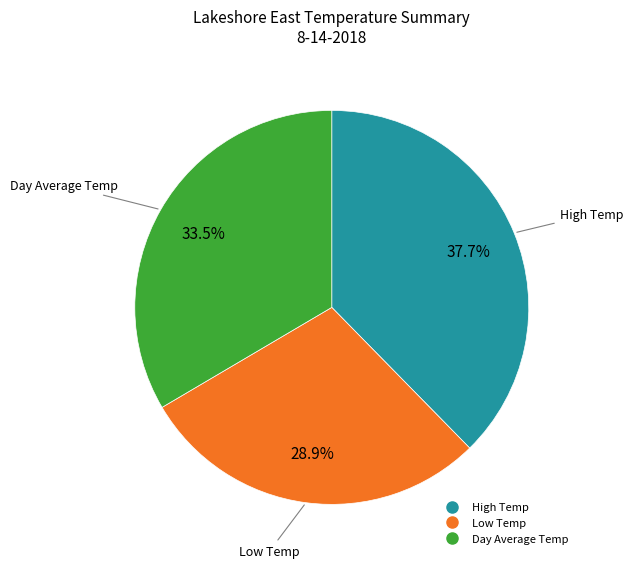

Approximately how many times larger is the value at High Temp compared to Day Average Temp?

1.1